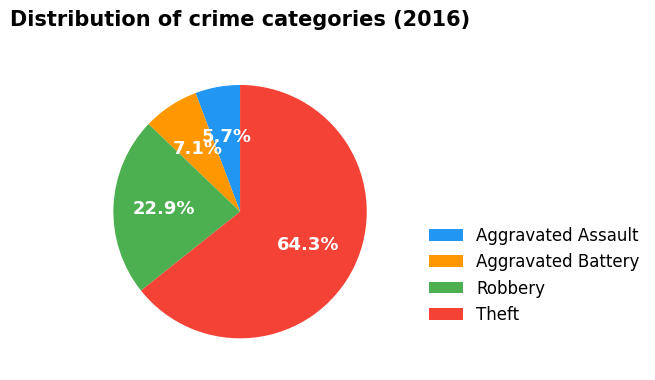

True or false: Aggravated Battery accounts for 1% of the total.

False